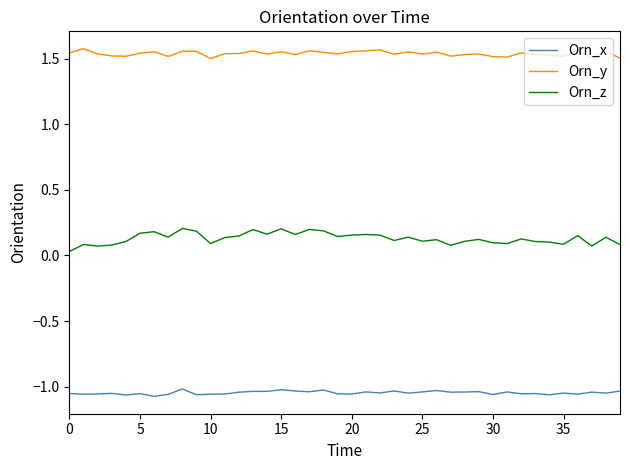

Which series has the widest spread of values?

Orn_z